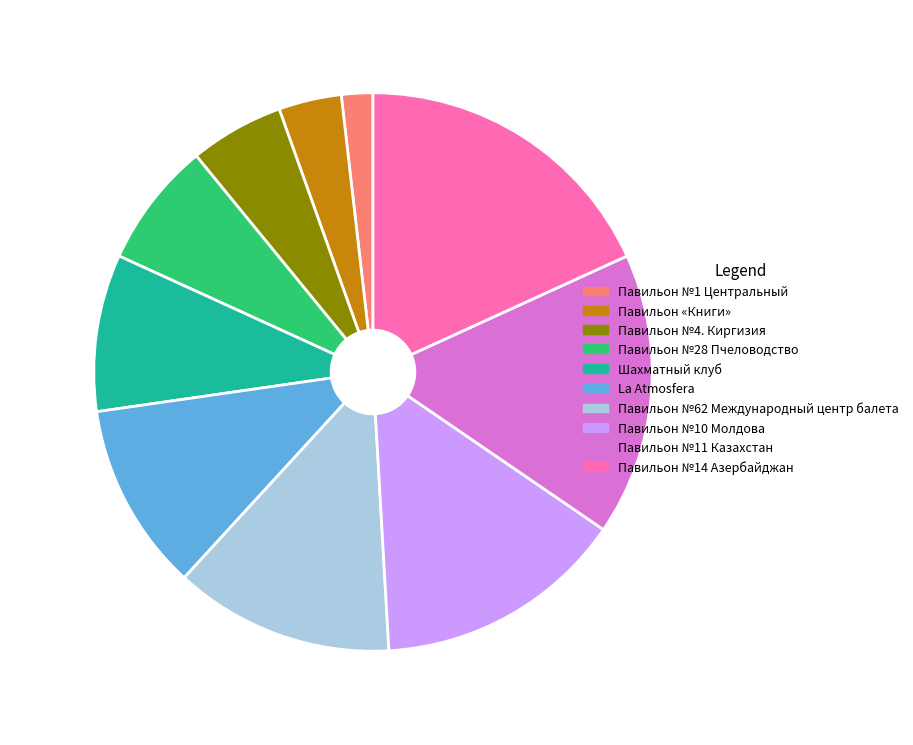

How many slices are in this pie chart?

10